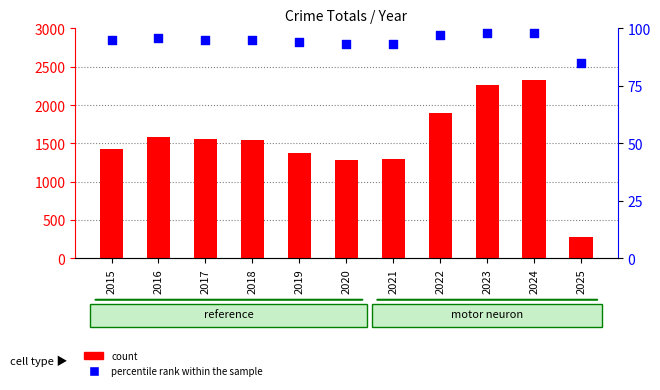

Which series reaches the minimum Y coordinate?

percentile rank within the sample